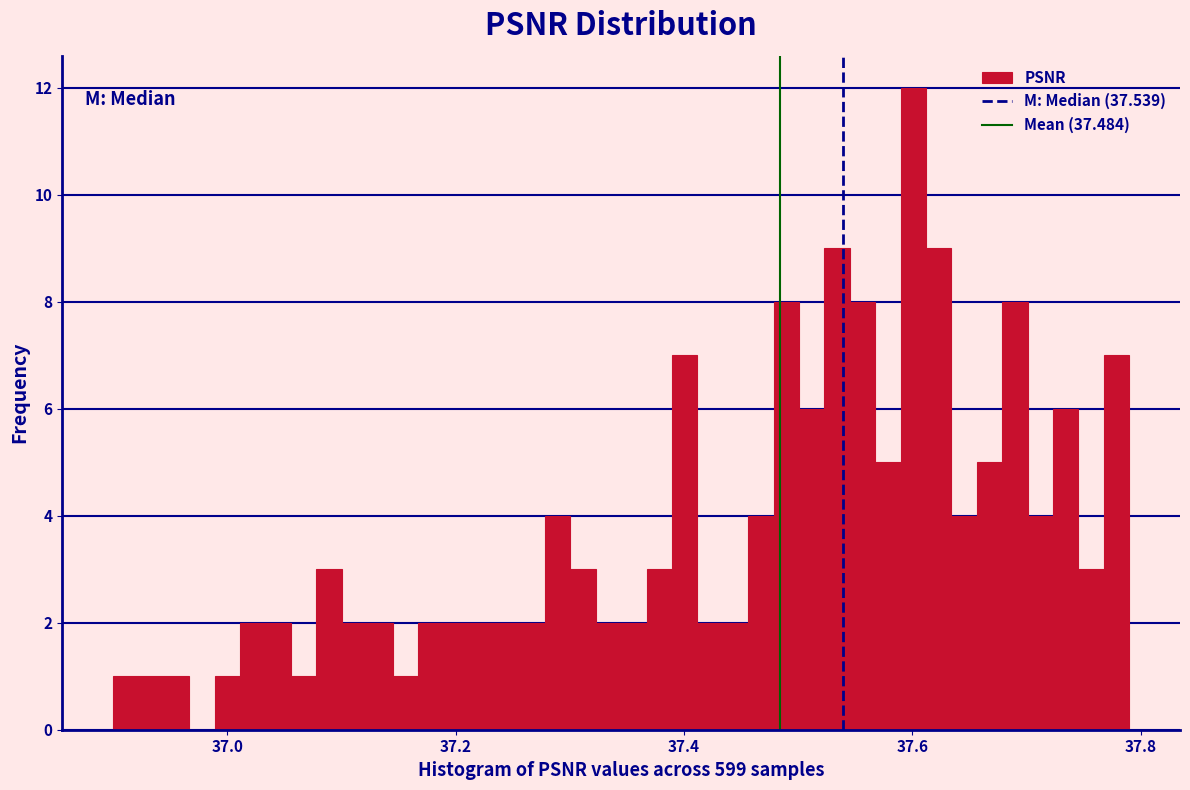

Around what value on the x-axis is the tallest bar? Give the approximate position of its centre, as read against the axis.

37.60